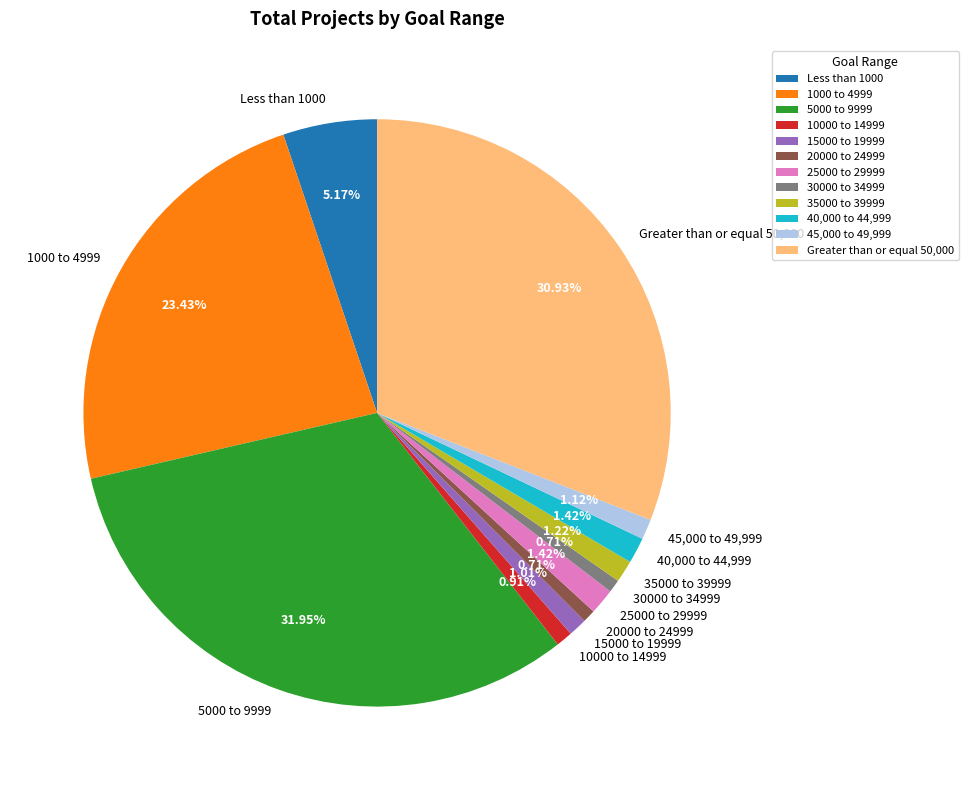

Which slice is the largest?

5000 to 9999